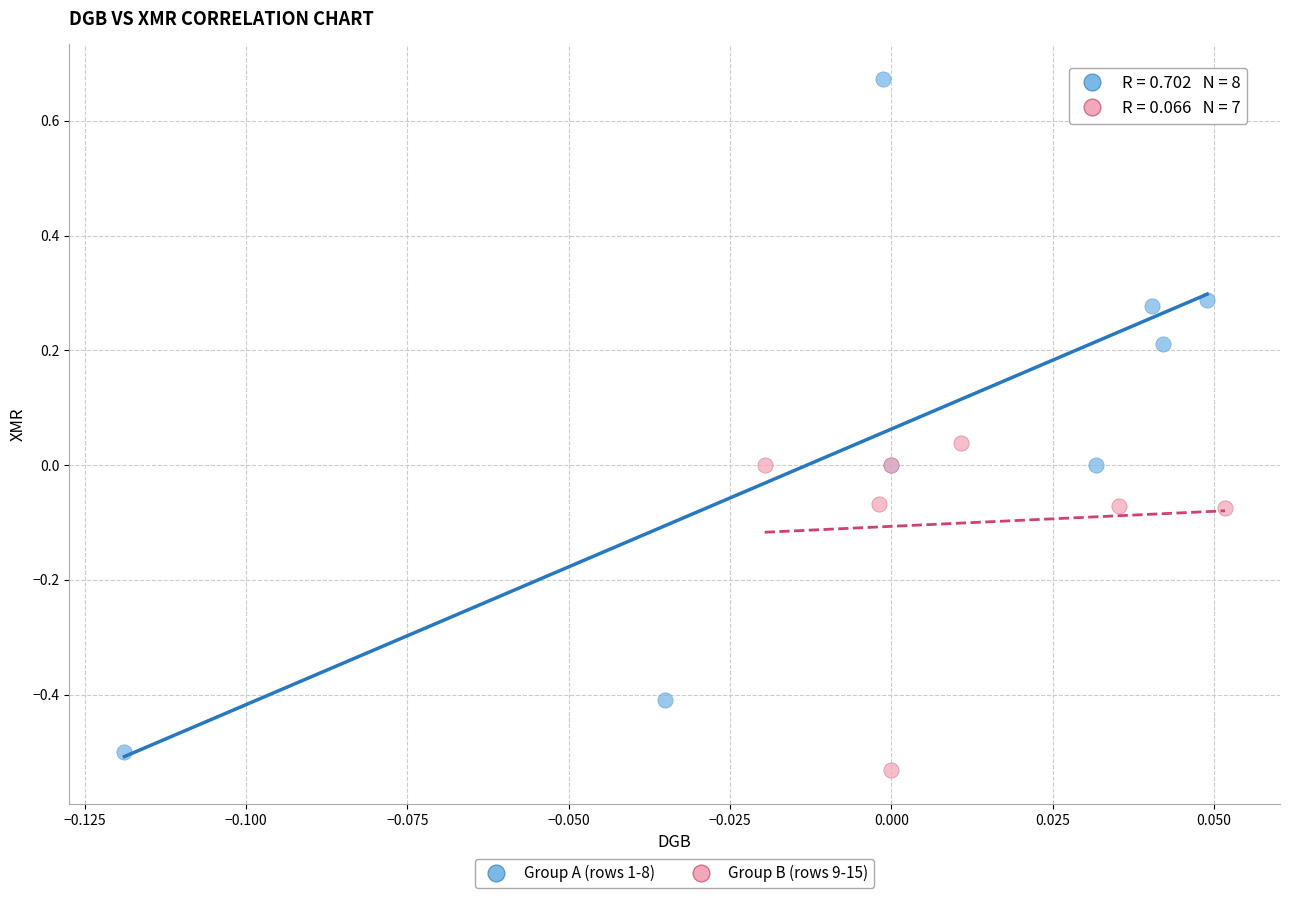

What are all the series names shown in the legend?

Group A (rows 1-8), Group B (rows 9-15)